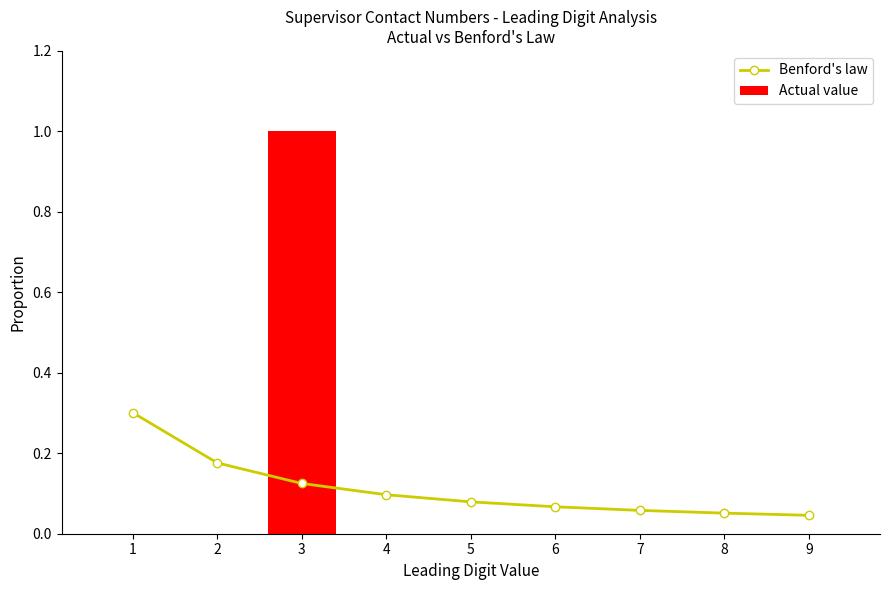

Does the chart contain stacked bars?

No